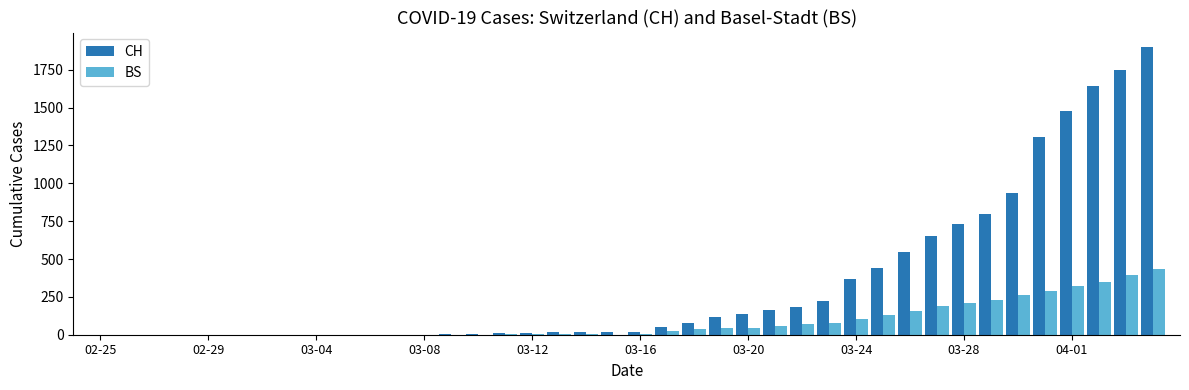

What is the sum of all BS values?

3456